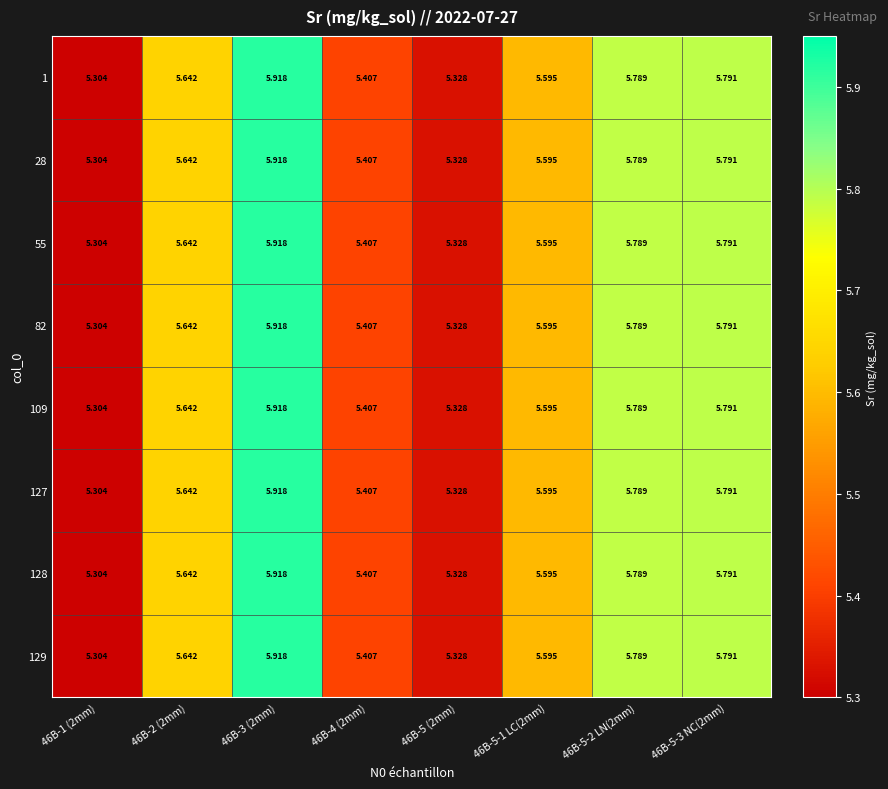

Is the value of 1 at 46B-3 (2mm) greater than the value of 109 at 46B-5-1 LC(2mm)?

Yes